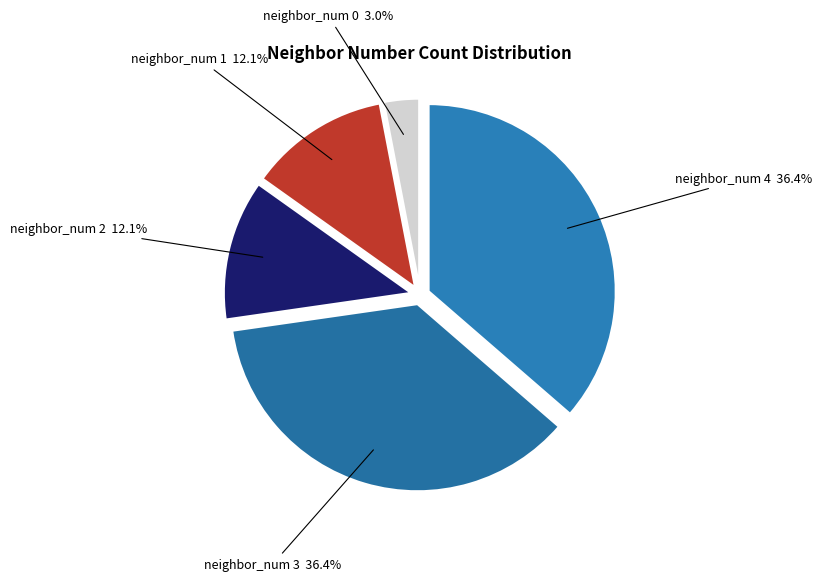

Which category has the smallest portion of the pie?

neighbor_num 0